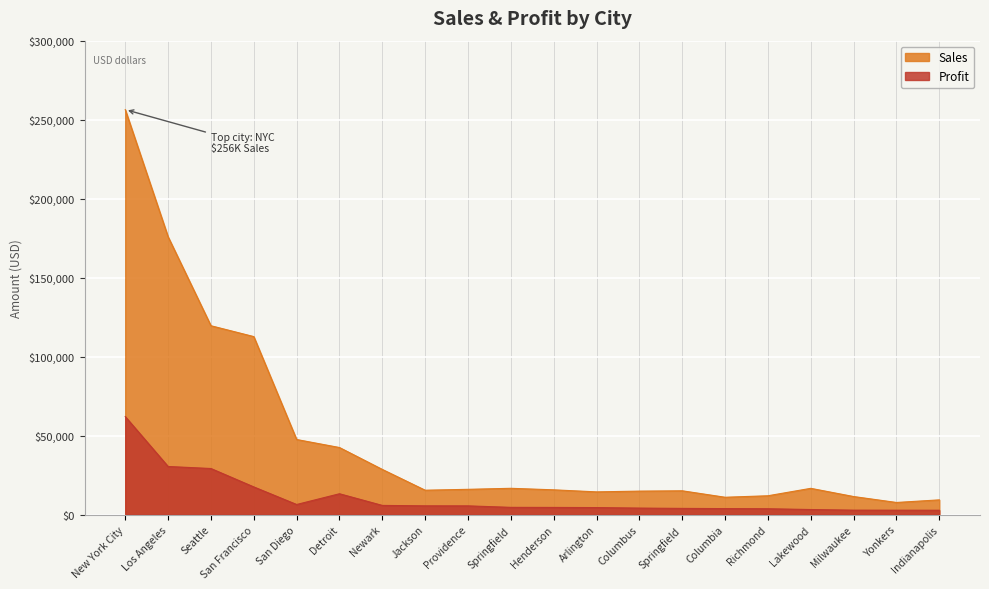

List the series in order of their peak value, highest first.

Sales, Profit